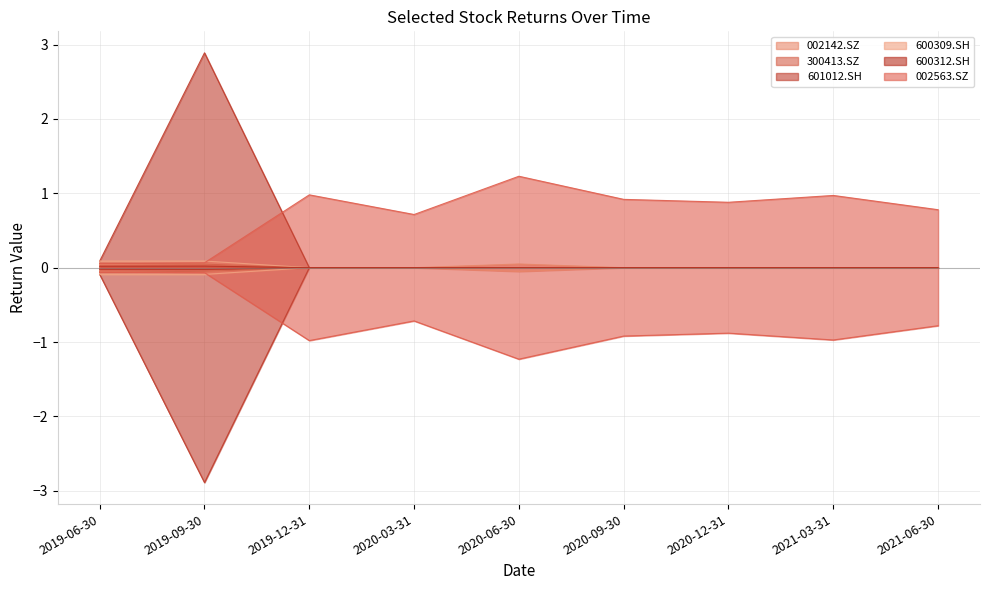

Reading left to right, list all the values displayed in this chart.

002142.SZ: 2019-06-30=0.1	2019-09-30=0.1	2019-12-31=0.0	2020-03-31=0.0	2020-06-30=0.1	2020-09-30=0.0	2020-12-31=0.0	2021-03-31=0.0	2021-06-30=0.0
300413.SZ: 2019-06-30=0.1	2019-09-30=0.0	2019-12-31=0.0	2020-03-31=0.0	2020-06-30=0.0	2020-09-30=0.0	2020-12-31=0.0	2021-03-31=0.0	2021-06-30=0.0
601012.SH: 2019-06-30=0.1	2019-09-30=2.9	2019-12-31=0.0	2020-03-31=0.0	2020-06-30=0.0	2020-09-30=0.0	2020-12-31=0.0	2021-03-31=0.0	2021-06-30=0.0
600309.SH: 2019-06-30=0.1	2019-09-30=0.1	2019-12-31=0.0	2020-03-31=0.0	2020-06-30=0.0	2020-09-30=0.0	2020-12-31=0.0	2021-03-31=0.0	2021-06-30=0.0
600312.SH: 2019-06-30=0.0	2019-09-30=0.0	2019-12-31=0.0	2020-03-31=0.0	2020-06-30=0.0	2020-09-30=0.0	2020-12-31=0.0	2021-03-31=0.0	2021-06-30=0.0
002563.SZ: 2019-06-30=0.1	2019-09-30=0.1	2019-12-31=1.0	2020-03-31=0.7	2020-06-30=1.2	2020-09-30=0.9	2020-12-31=0.9	2021-03-31=1.0	2021-06-30=0.8